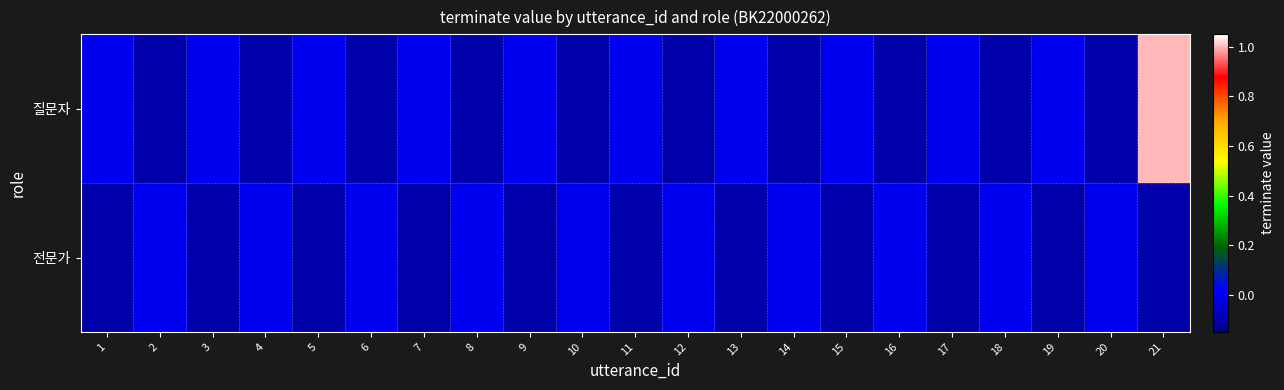

Reading left to right, extract all data points from this chart.

질문자: 1=0.0	2=-0.1	3=0.0	4=-0.1	5=0.0	6=-0.1	7=0.0	8=-0.1	9=0.0	10=-0.1	11=0.0	12=-0.1	13=0.0	14=-0.1	15=0.0	16=-0.1	17=0.0	18=-0.1	19=0.0	20=-0.1	21=1.0
전문가: 1=-0.1	2=0.0	3=-0.1	4=0.0	5=-0.1	6=0.0	7=-0.1	8=0.0	9=-0.1	10=0.0	11=-0.1	12=0.0	13=-0.1	14=0.0	15=-0.1	16=0.0	17=-0.1	18=0.0	19=-0.1	20=0.0	21=-0.1